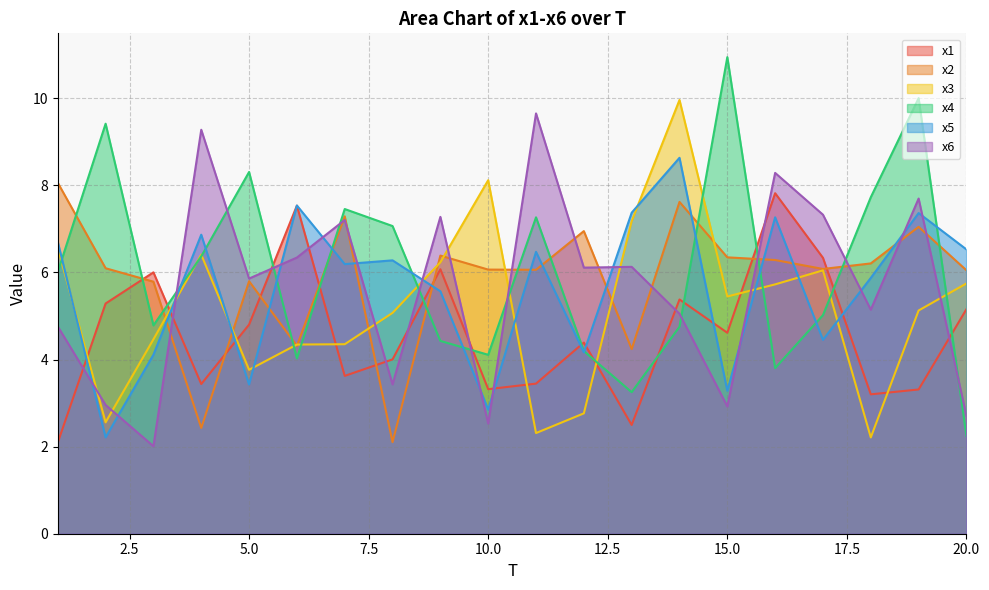

How many lines are shown in the chart?

6